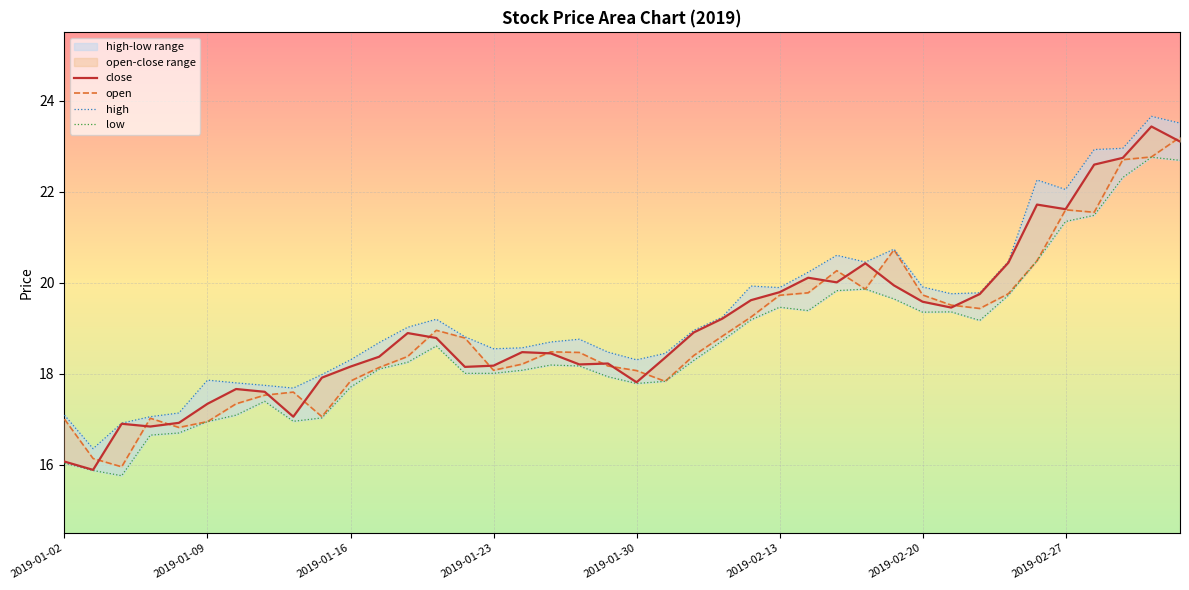

At 24, list the series in order from smallest to largest.

low, open, close, high